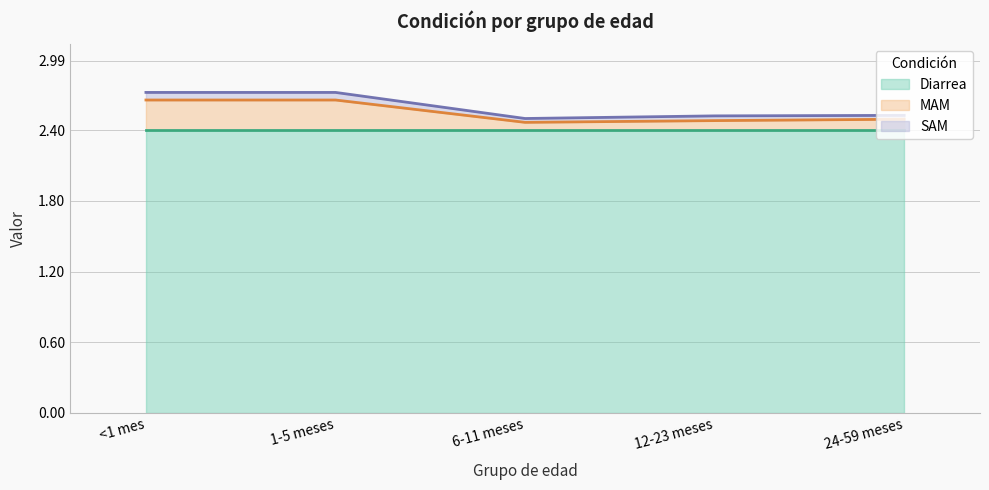

What is the approximate value of SAM at 1-5 meses?

2.7